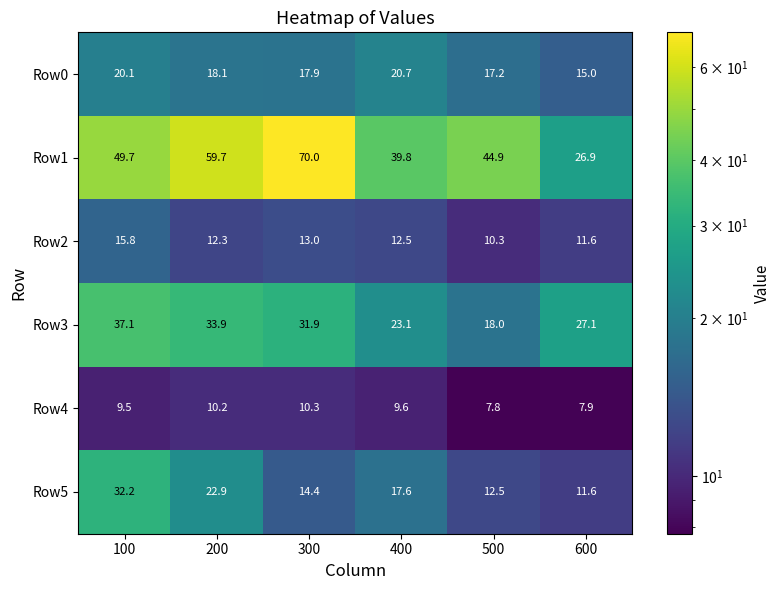

Between 400 and 600, which series saw the biggest shift?

Row1